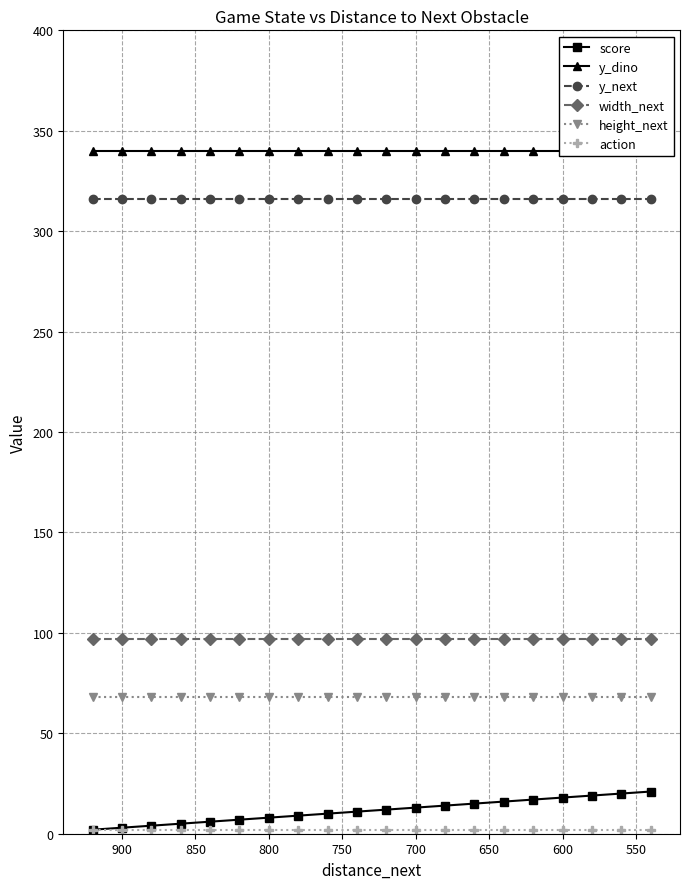

What position from the right is 800?

14